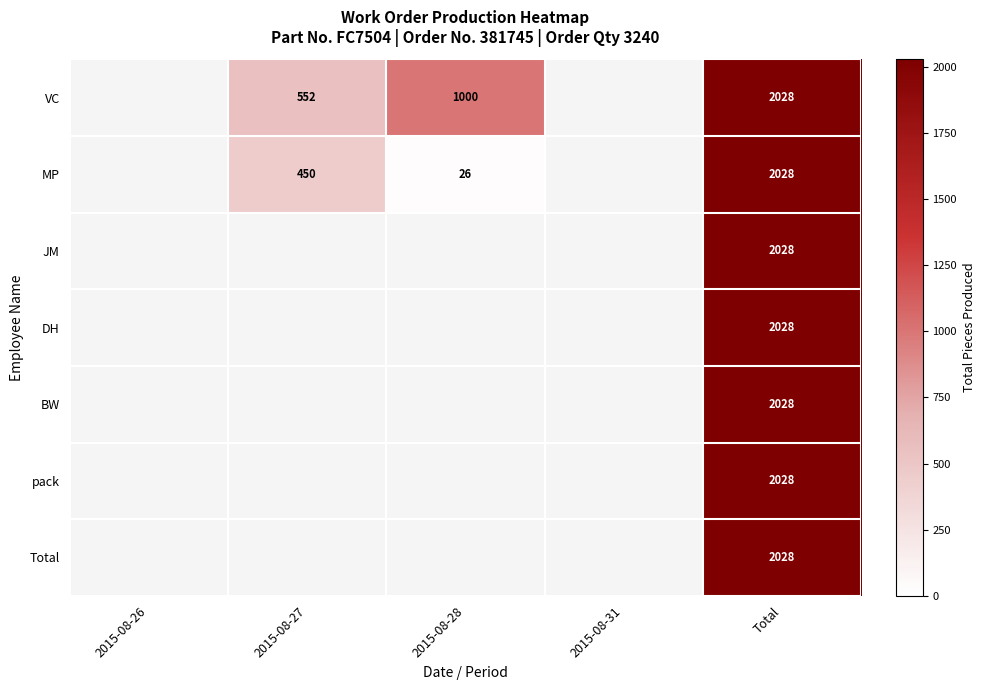

The DH series shows 3257 at Total. True or false?

False